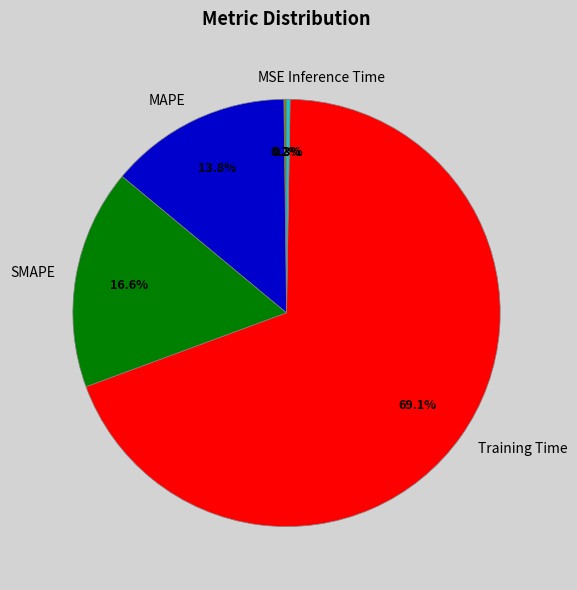

Which has a higher value, Training Time or MAPE?

Training Time